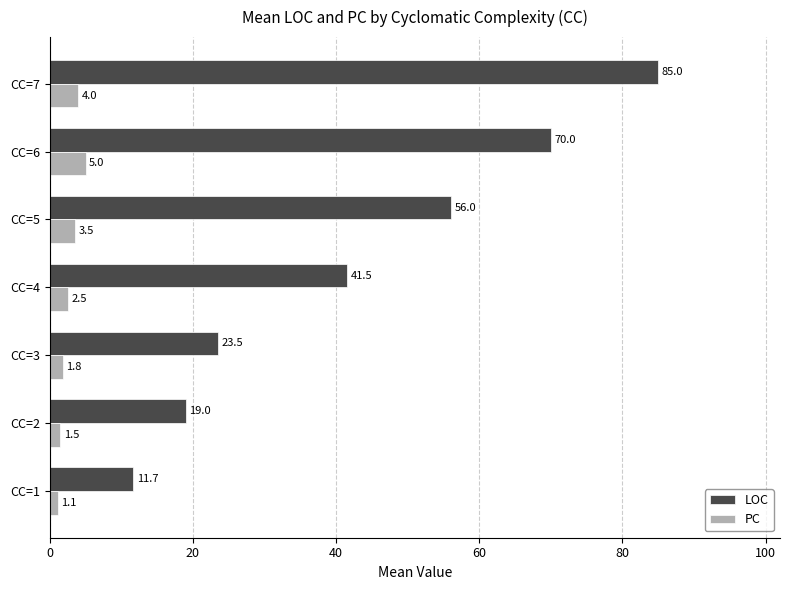

What is the difference between the second highest and minimum values in the PC series?

2.9